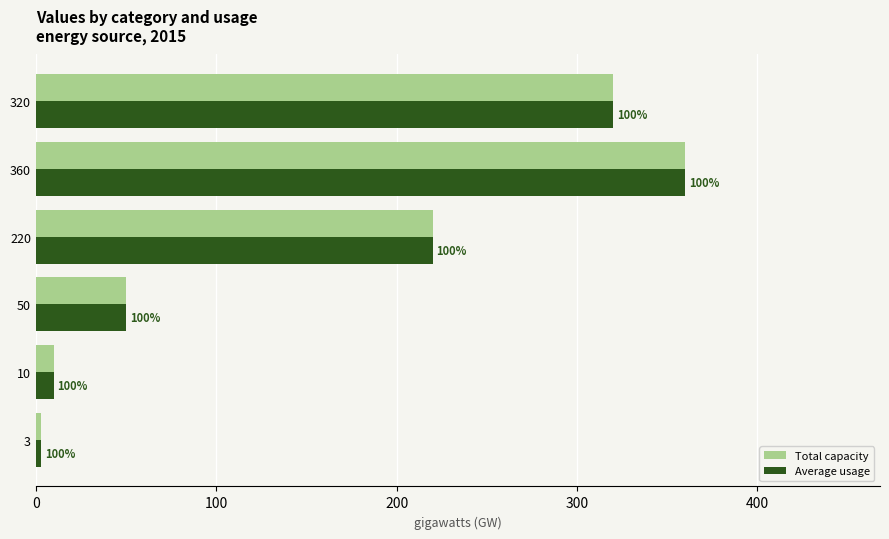

What are all the series names shown in the legend?

Total capacity, Average usage